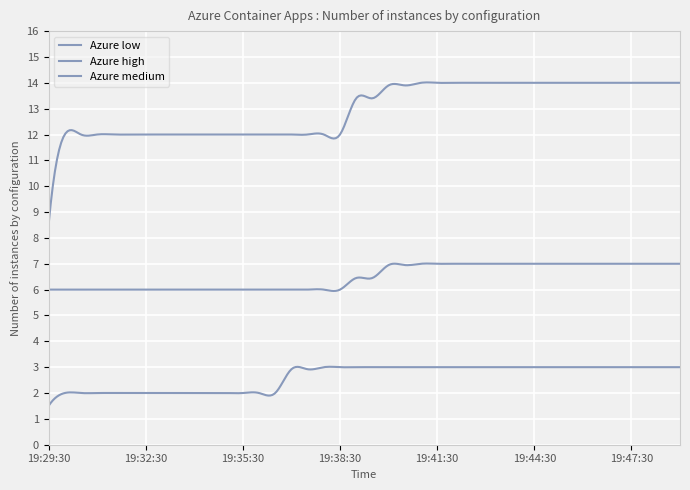

How many lines are shown in the chart?

3